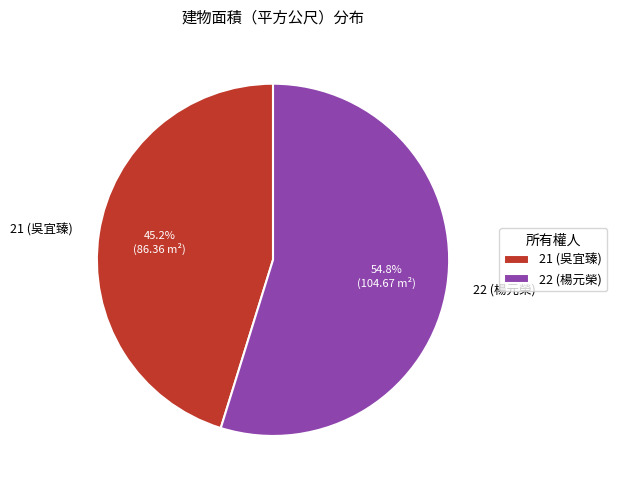

How many slices are in this pie chart?

2